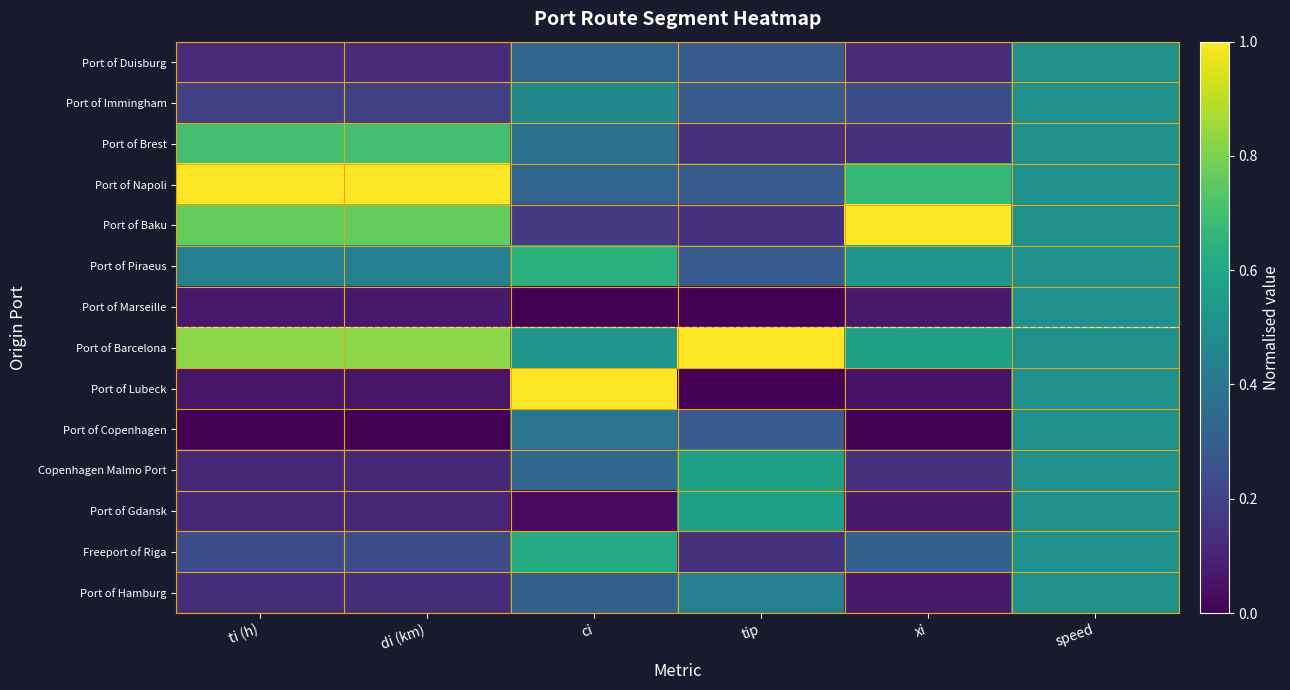

At how many categories does at least one series exceed 0?

6